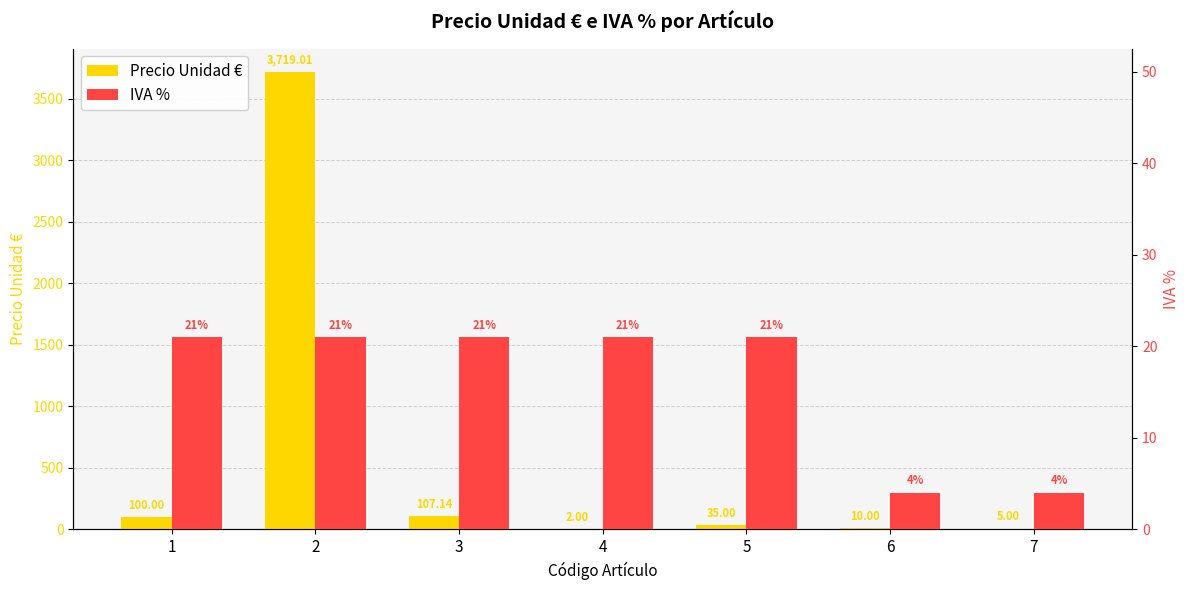

Which series has the largest range (max minus min)?

Precio Unidad €